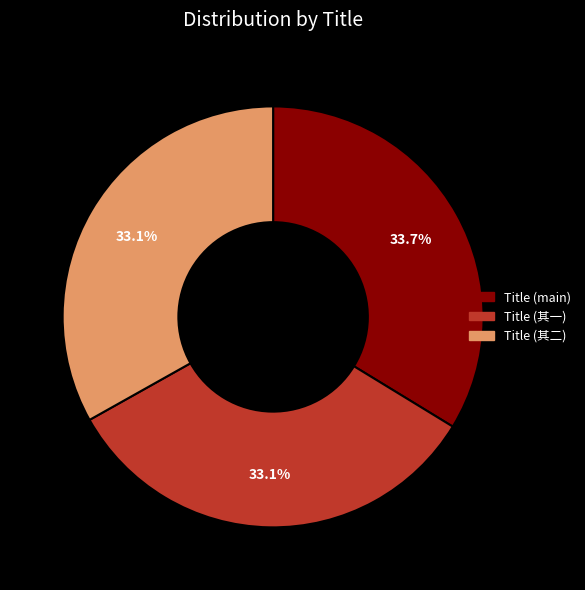

How many slices are in this pie chart?

3